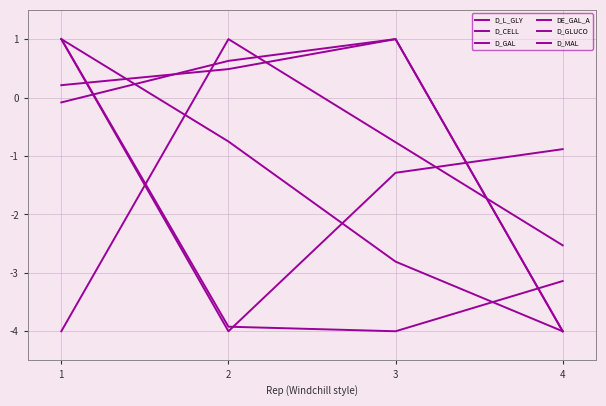

List the series in order of their peak value, highest first.

D_L_GLY, D_CELL, D_GAL, DE_GAL_A, D_GLUCO, D_MAL